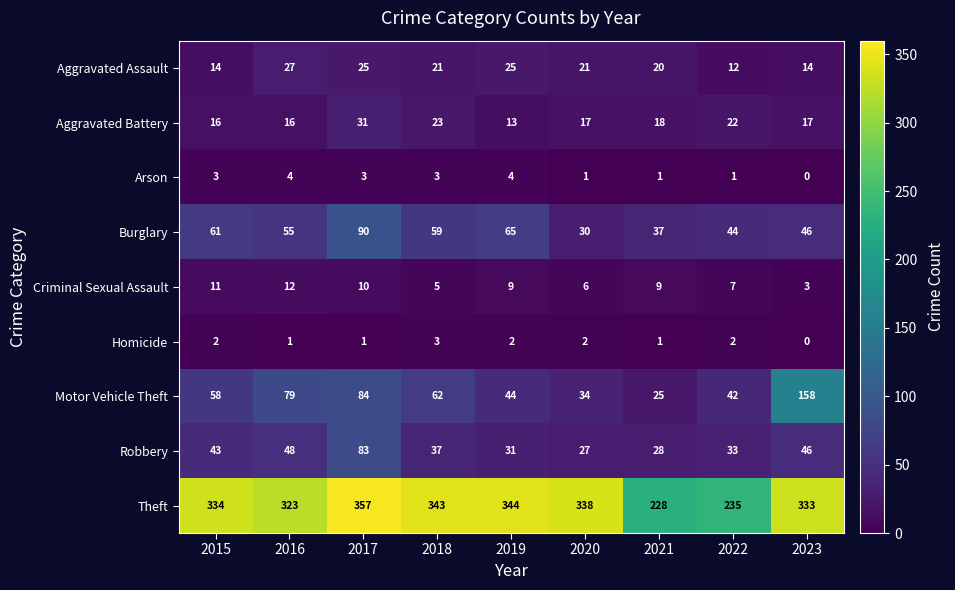

Between 2018 and 2020, which series saw the biggest shift?

Burglary